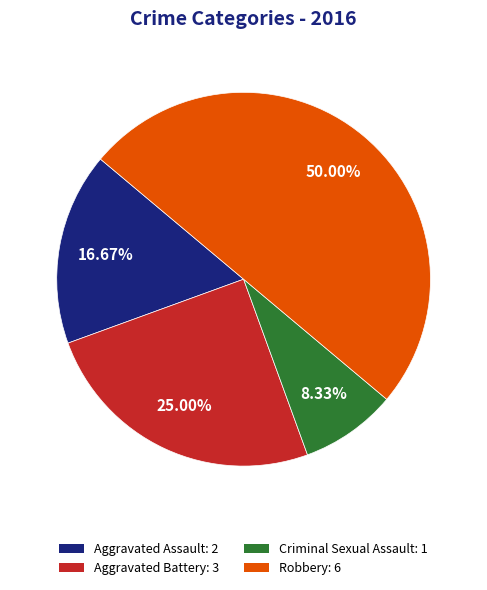

Which slice is the smallest?

Criminal Sexual Assault